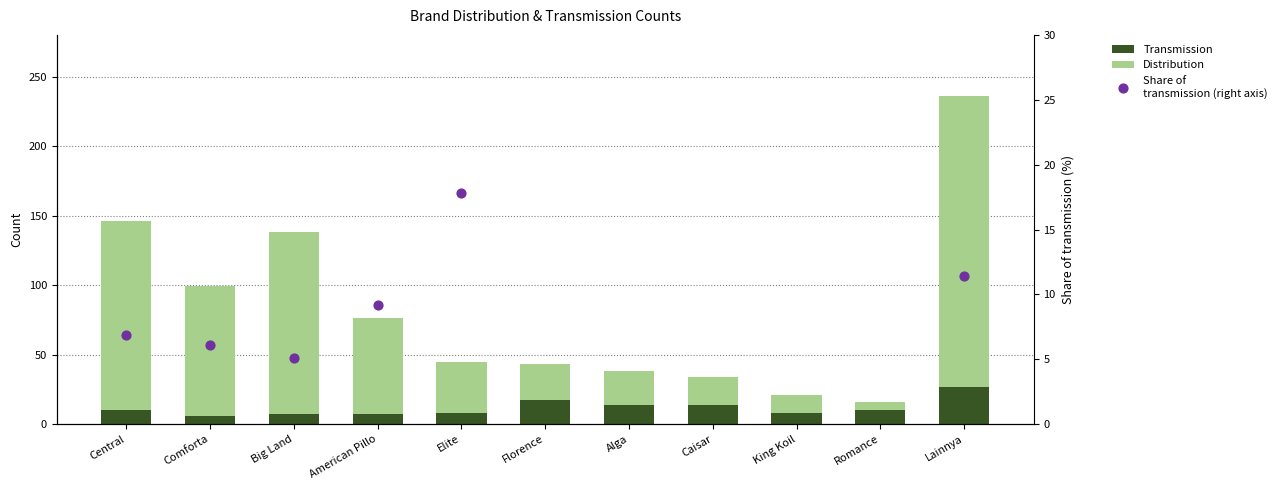

At how many categories does at least one series exceed 90?

4